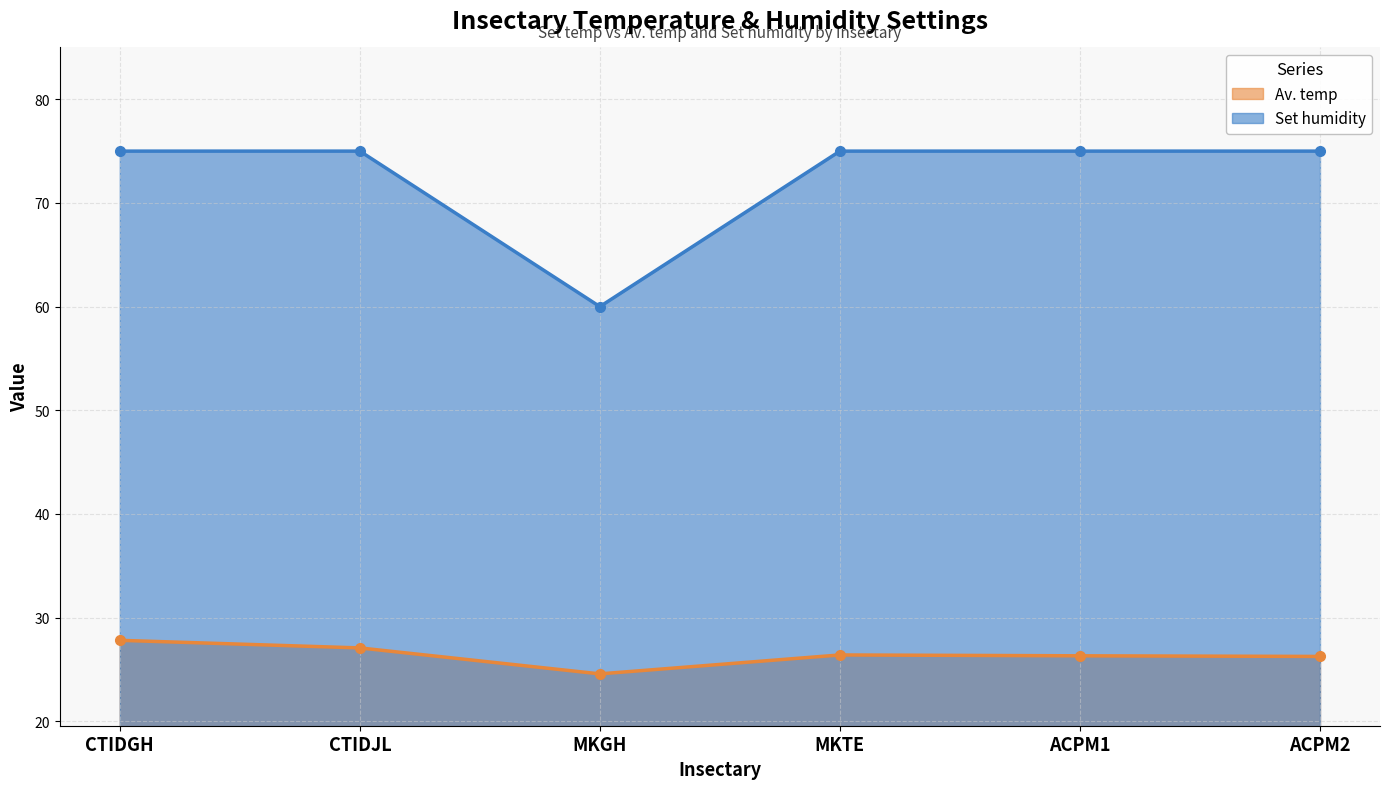

True or false: Av. temp has a value of 27.1 at CTIDJL.

True